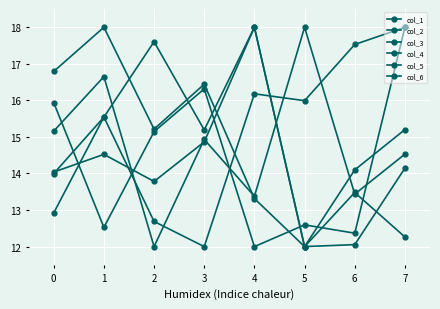

How many data points in col_4 are less than 15?

3